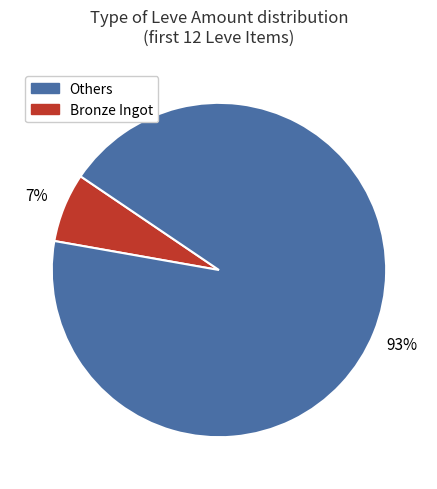

Is there any slice that represents more than half of the pie?

Yes